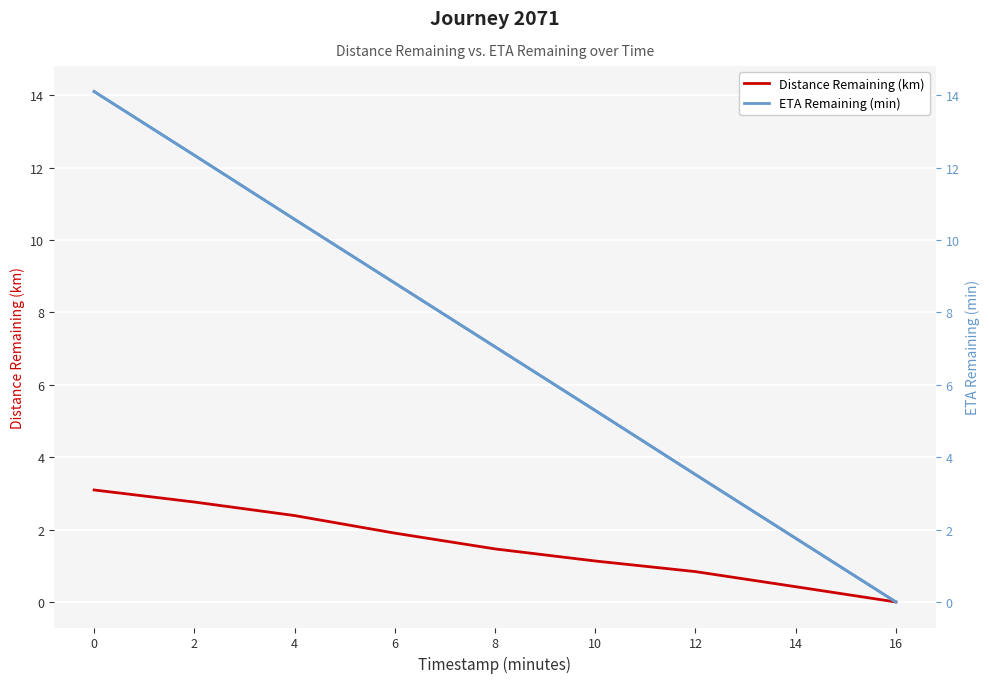

What is the difference between the Distance Remaining Km values at 8 and 2?

1.3